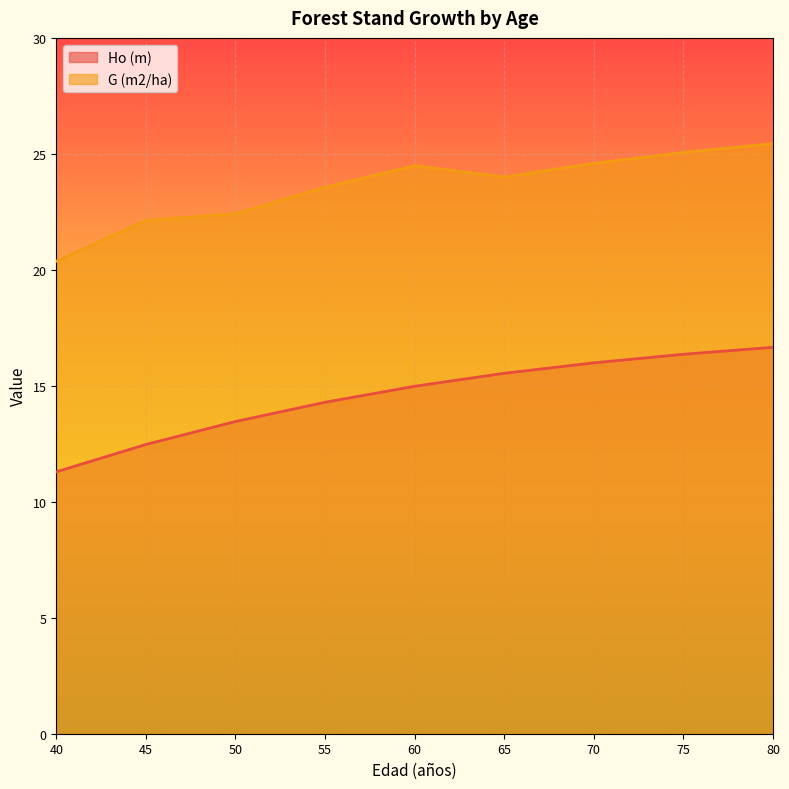

Reading left to right, transcribe all the data shown in this chart.

Ho (m): 11.3	12.5	13.5	14.3	15.0	15.5	16.0	16.4	16.7
G (m2/ha): 20.4	22.1	22.4	23.6	24.5	24.0	24.6	25.1	25.4